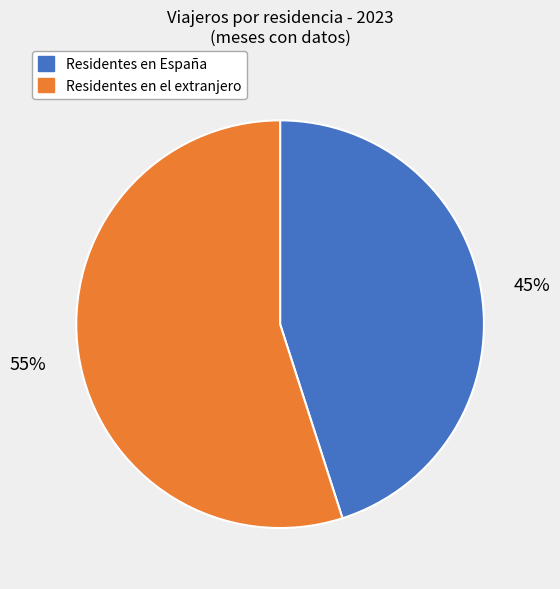

Is there a majority slice in this chart?

Yes